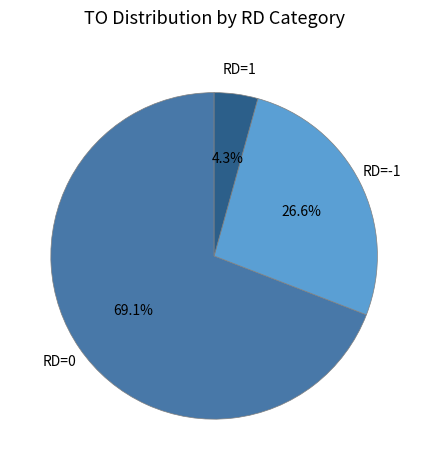

What percentage is NOT represented by RD=-1?

73.4%